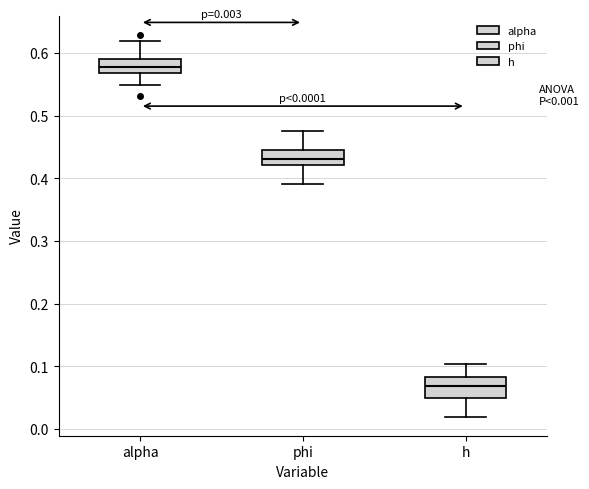

Which box's median line is the highest?

alpha